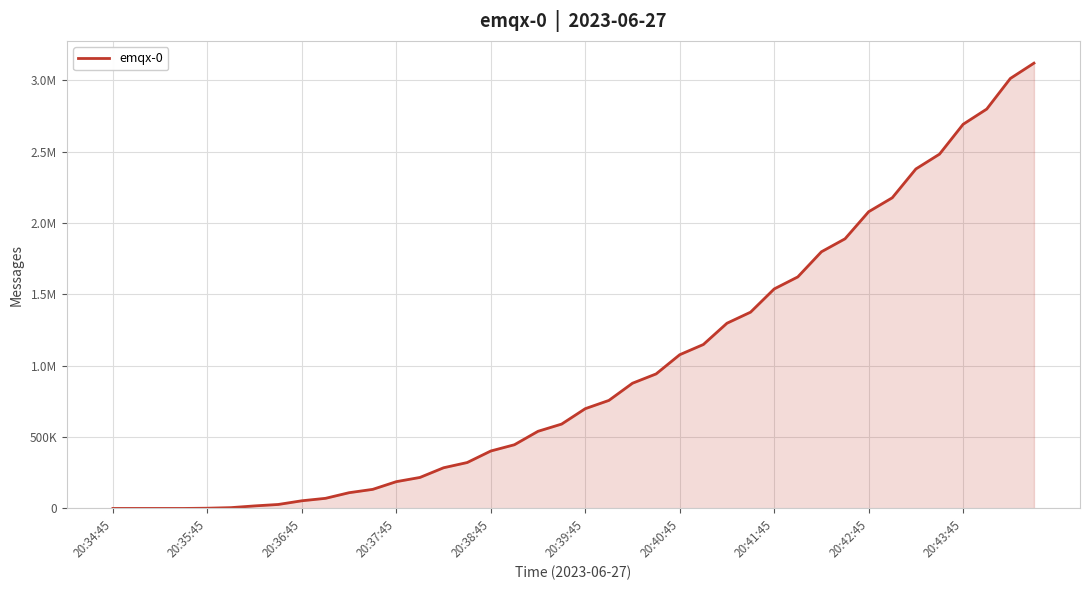

Is this an area chart (filled region under the line)?

Yes